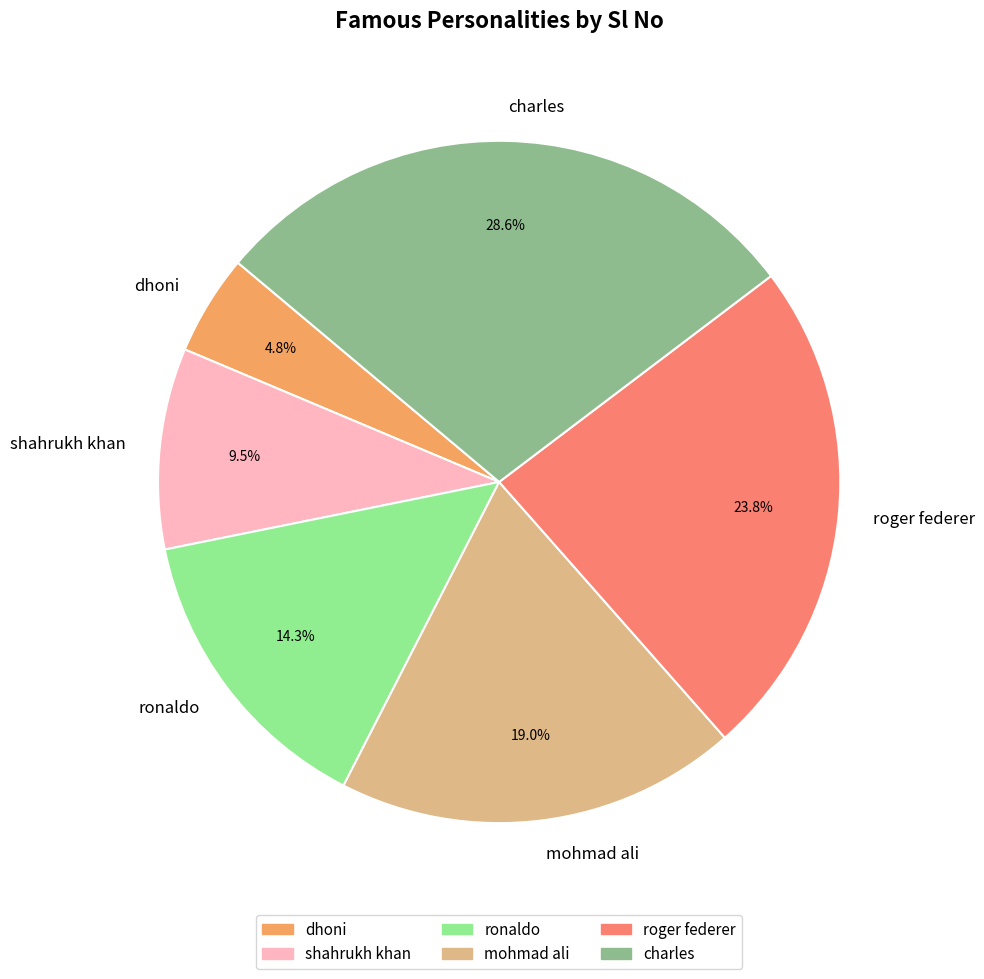

To the nearest percent, what percentage of the pie is dhoni?

5%